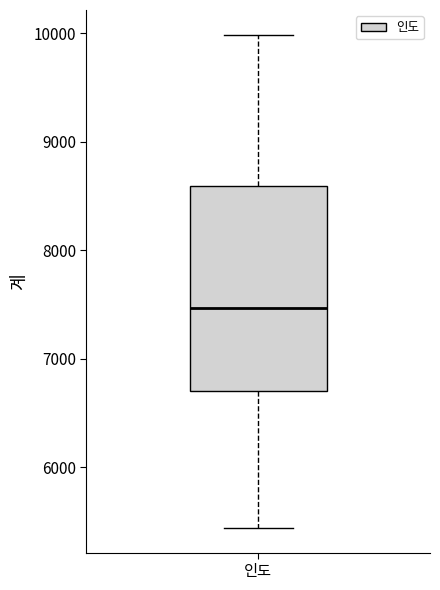

Read this box plot against the y-axis: the position of the median line, the range covered by the box, and the ends of both whiskers. The values are not printed on the chart, so give them approximately, as read against the axis.

median 7500, box 6700 to 8600, whiskers 5400 to 10000